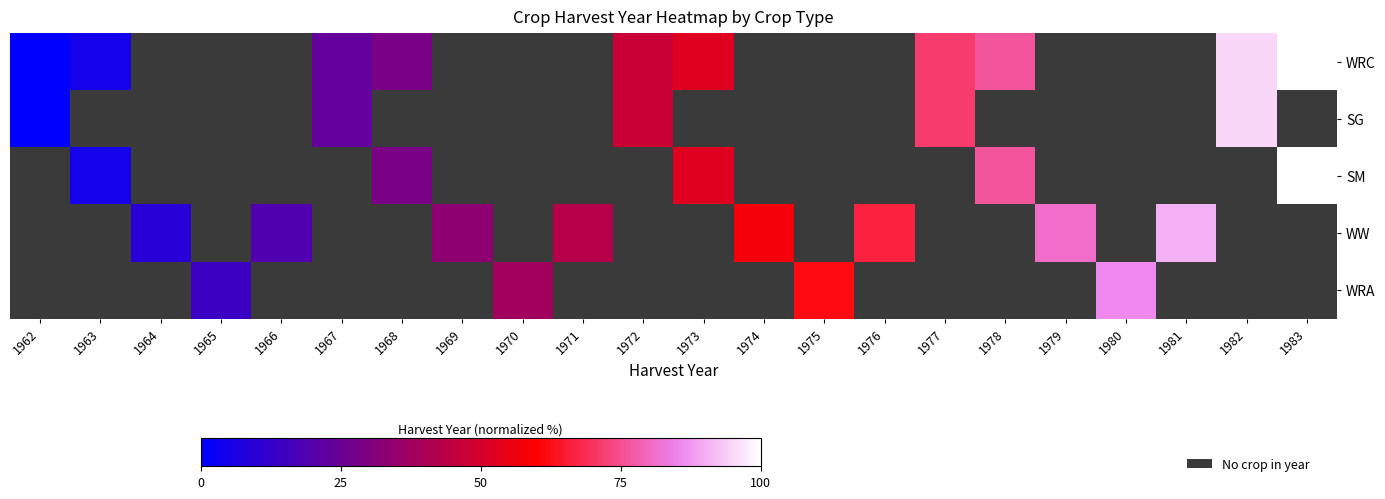

How many positive values does the SG series have?

4